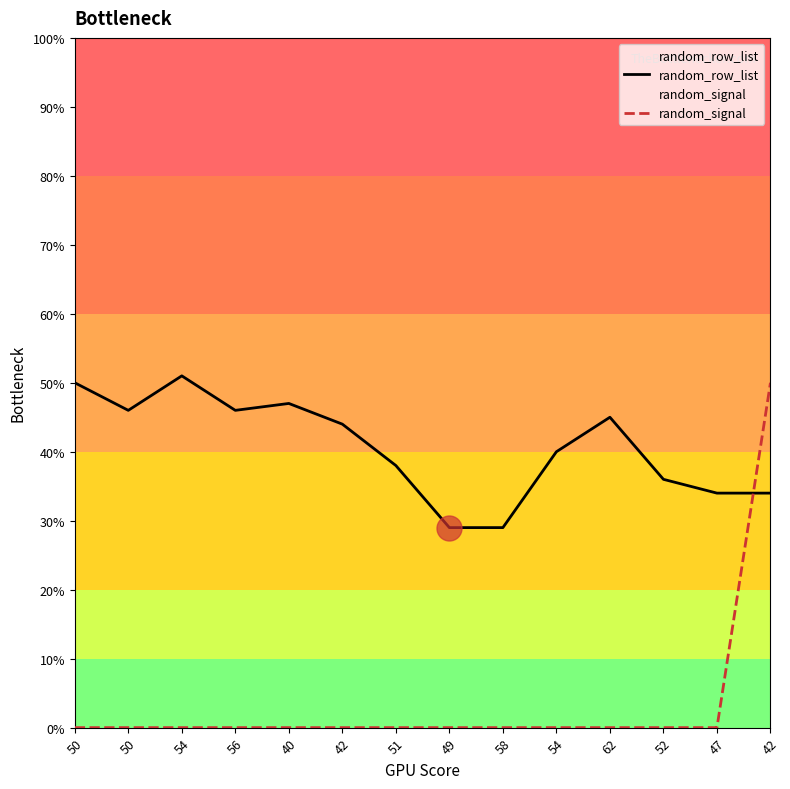

Where is random_row_list nearest to the value 40?

54